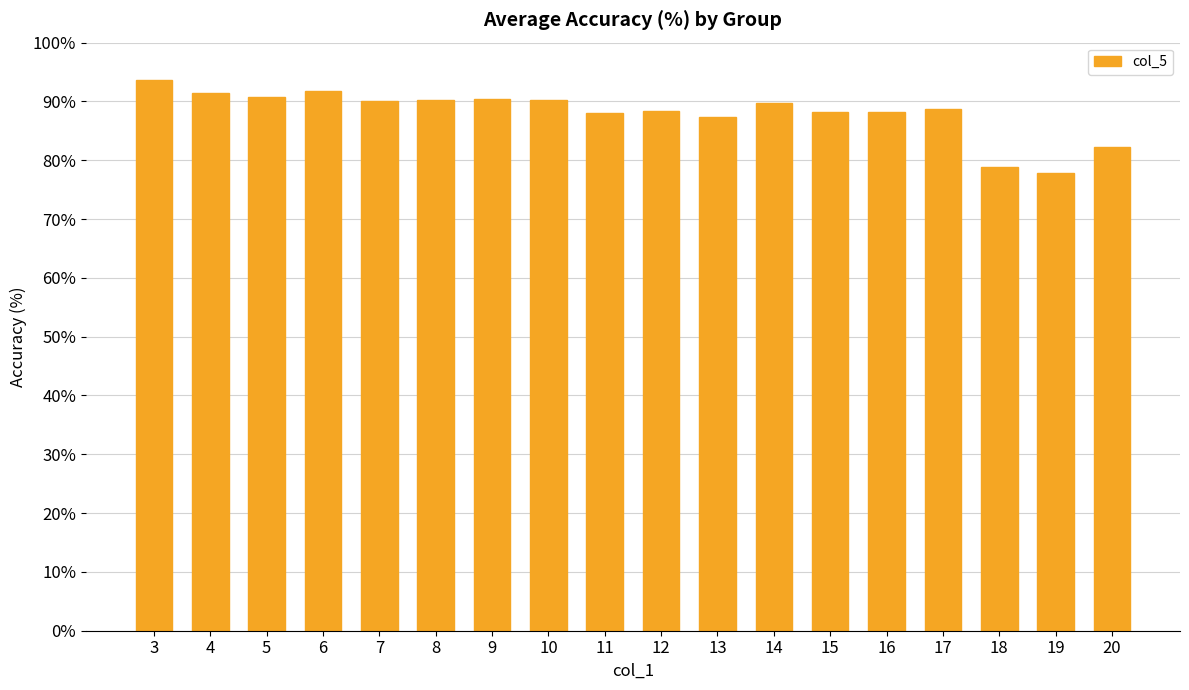

Read the value at 8.

90.3